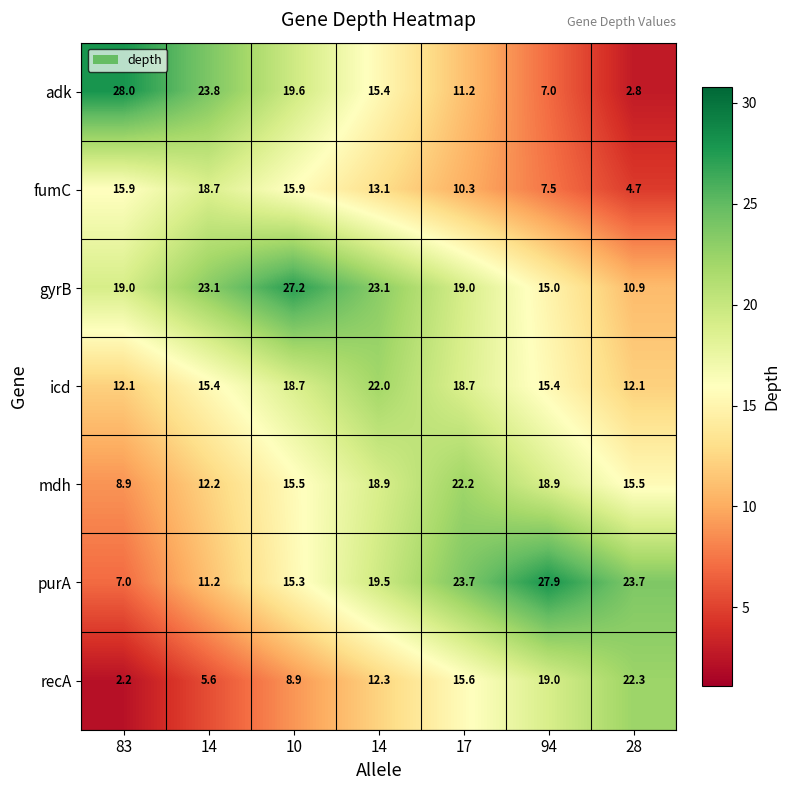

How many data points in icd are less than 15?

2